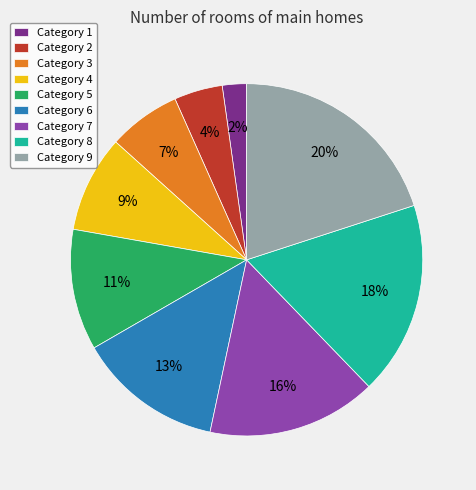

To the nearest percent, what is the difference between the largest and smallest slice percentages?

18%